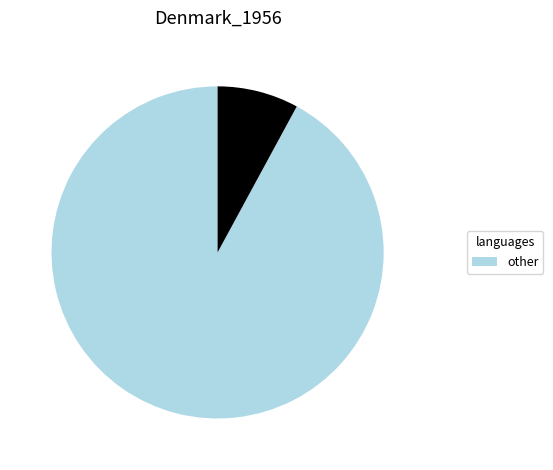

Does any single category account for the majority?

Yes